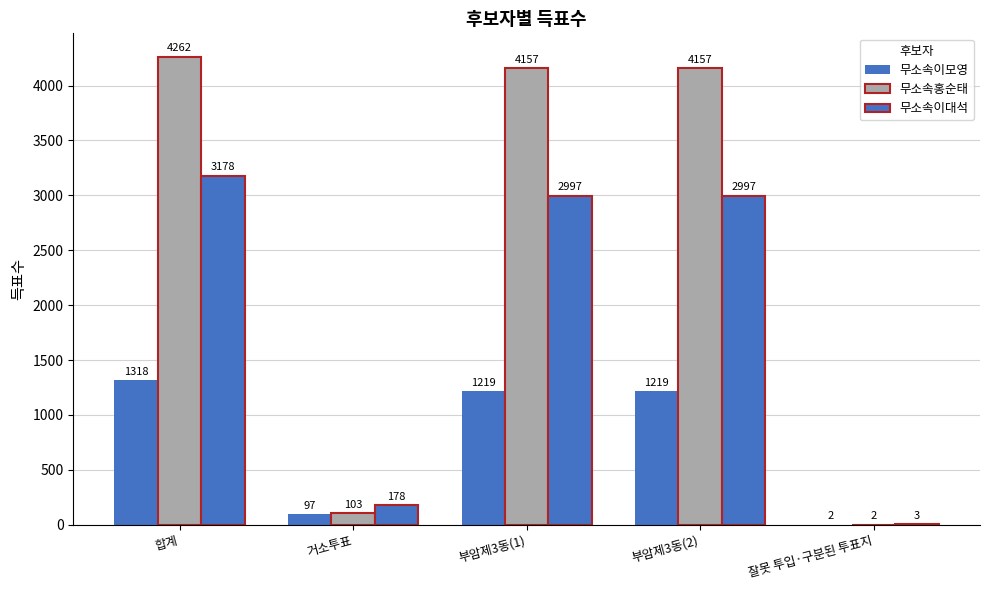

What is the difference between the maximum and minimum values in the 무소속이대석 series?

3175